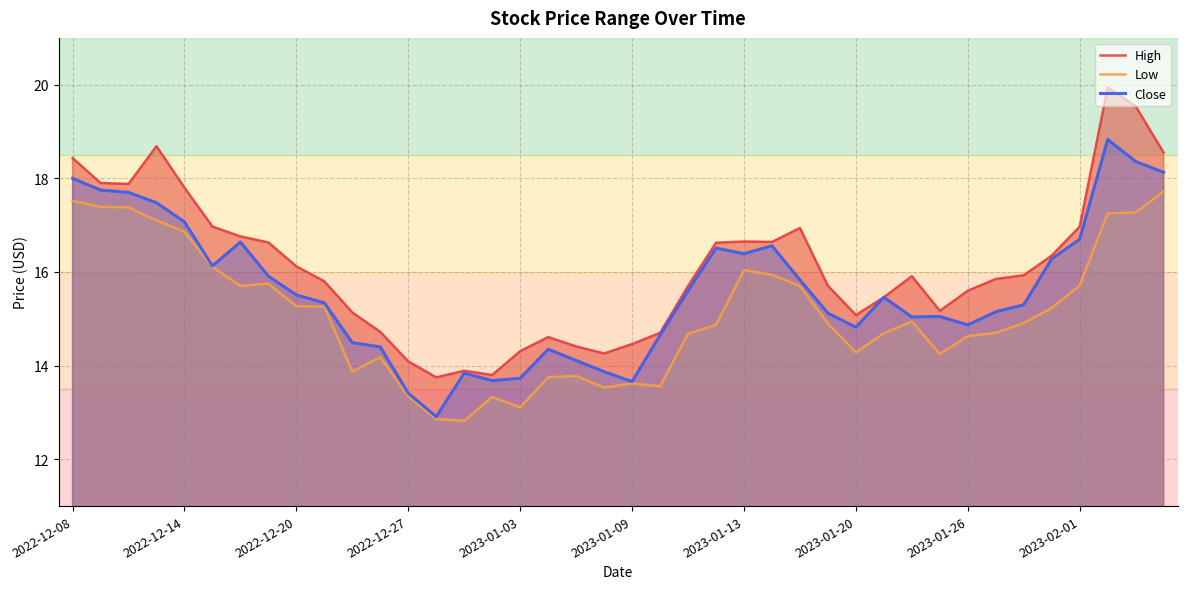

At how many categories does at least one series exceed 19?

2